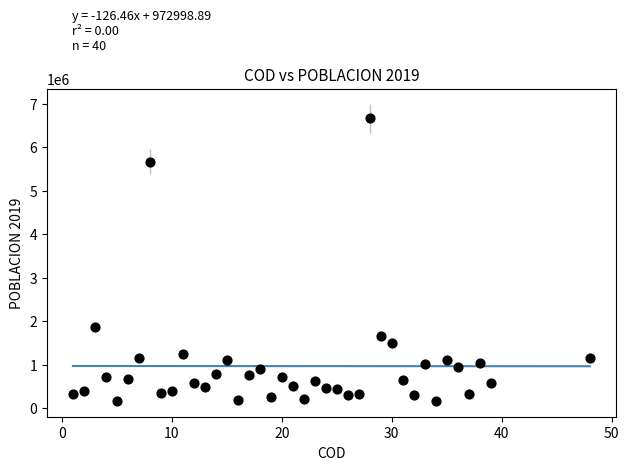

What Y value in the scatter plot is closest to 3410517?

1858683